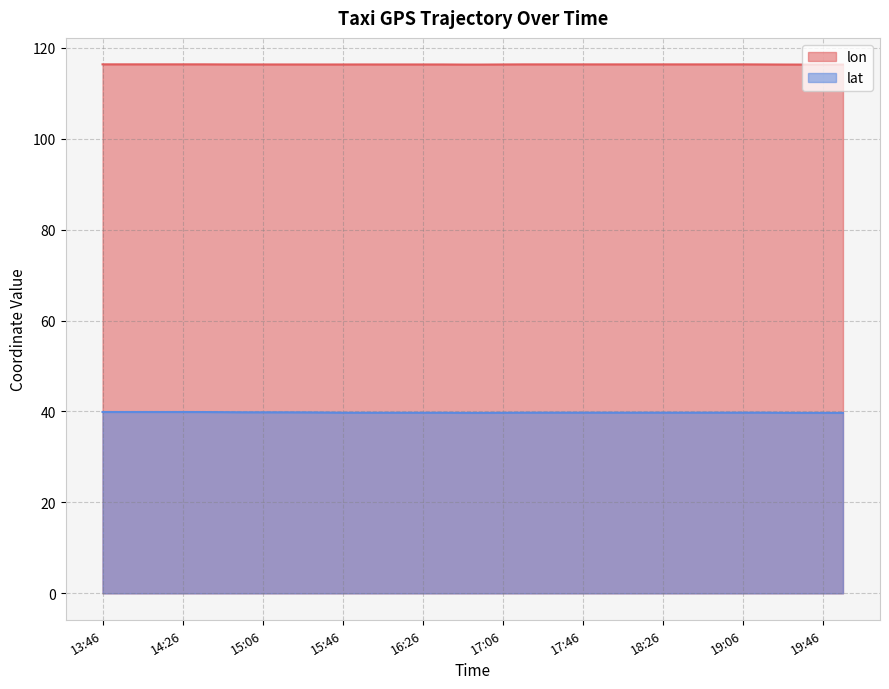

Where is lat nearest to the value 39?

19:56